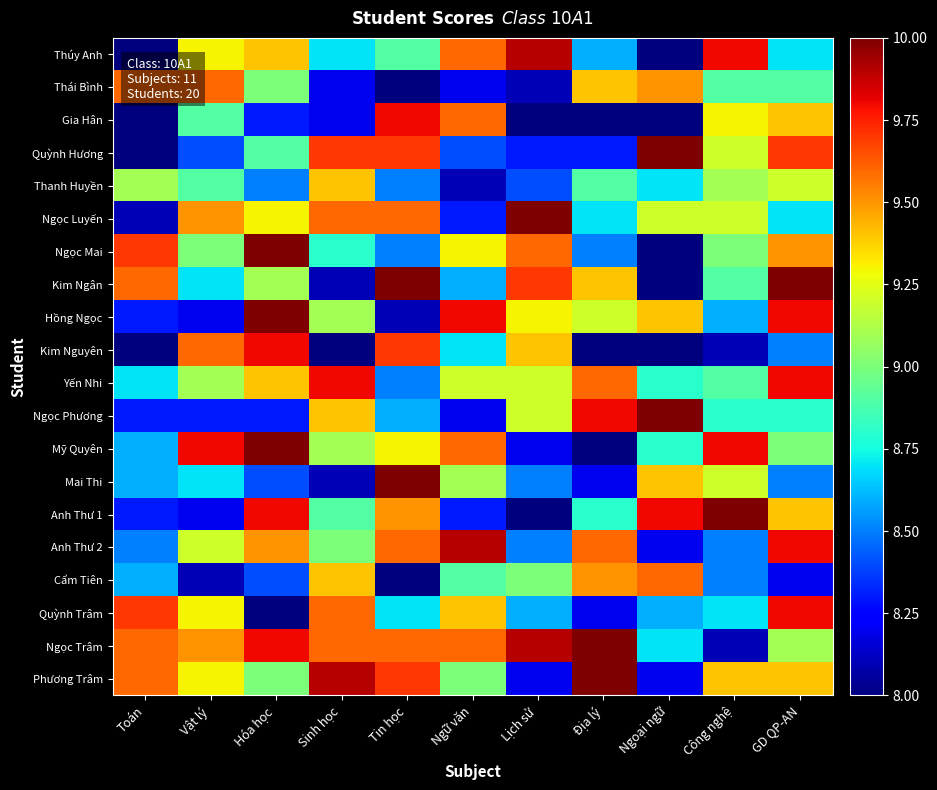

Between Vật lý and Ngữ văn, which series saw the biggest shift?

Hồng Ngọc